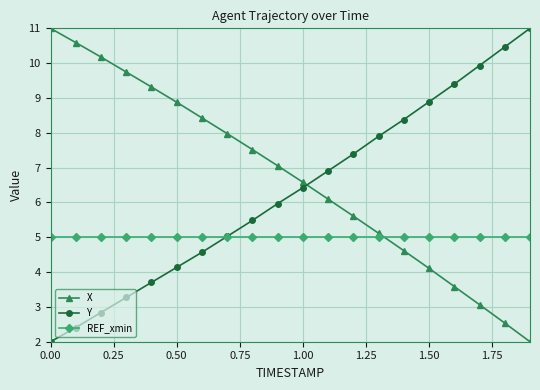

Rank the series by their average value, from highest to lowest.

X, Y, REF_xmin